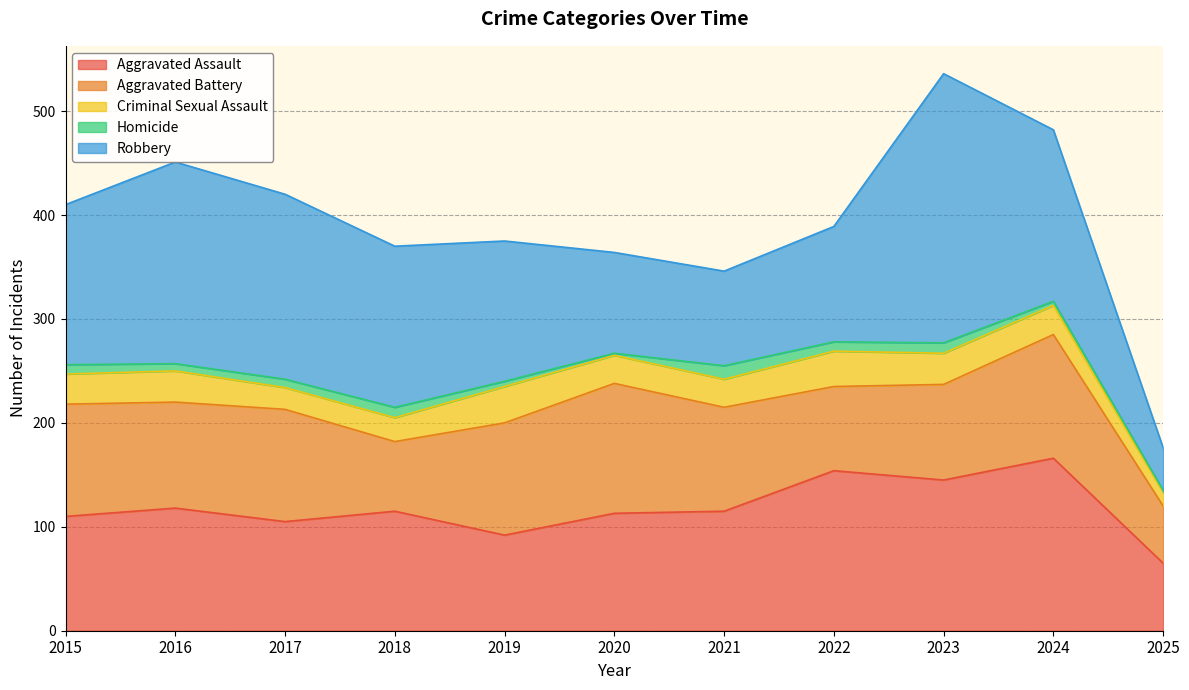

Between 2021 and 2017, which is larger?

2021